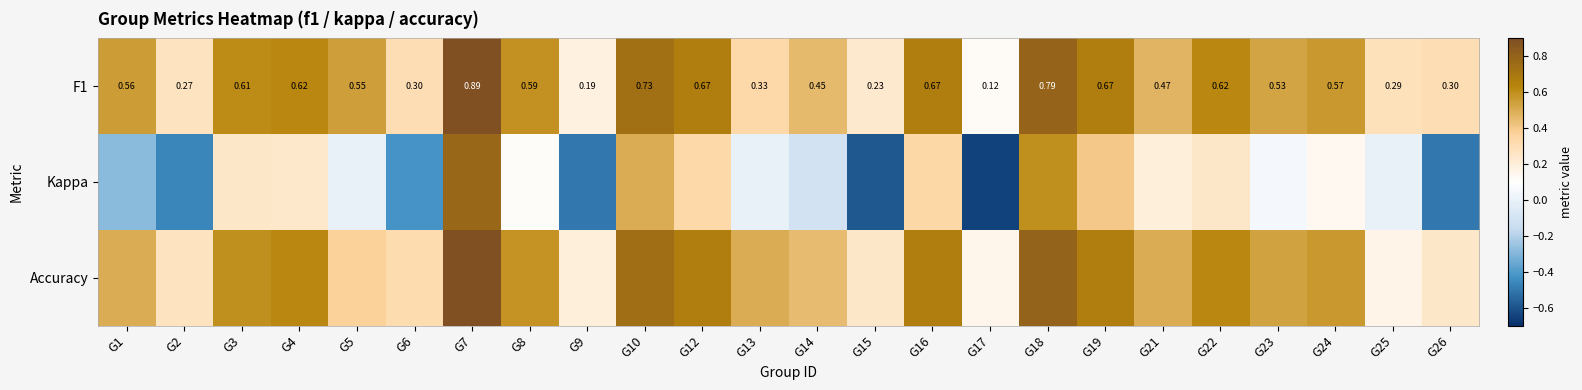

At G23, list the series in order from smallest to largest.

Kappa, F1, Accuracy